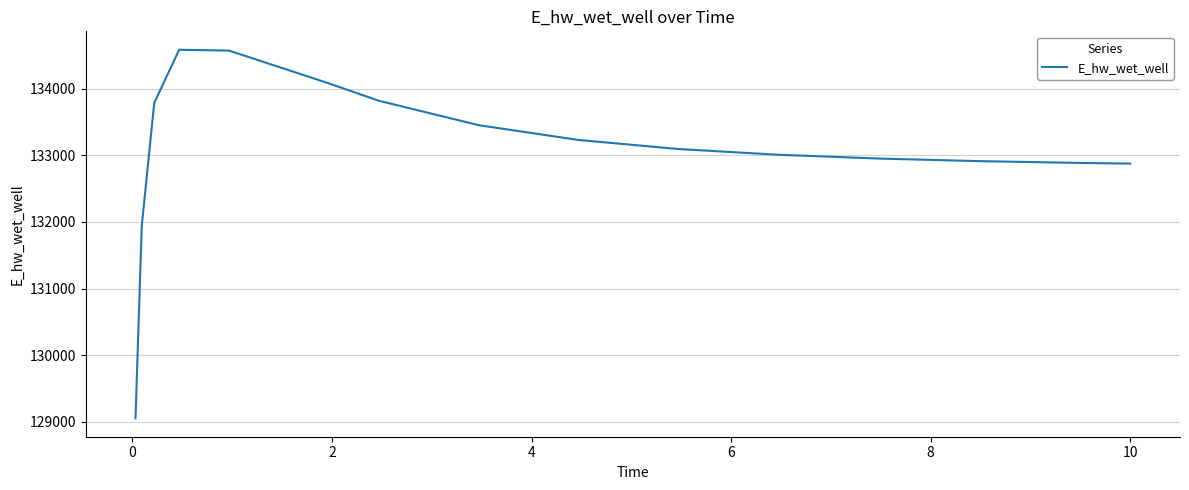

What is the sum of all values?

1996257.6